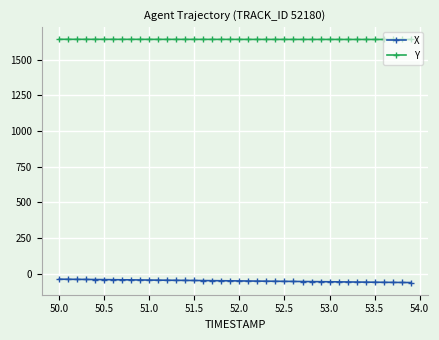

What is the value of the Y point at the 15th from the left?

1641.1